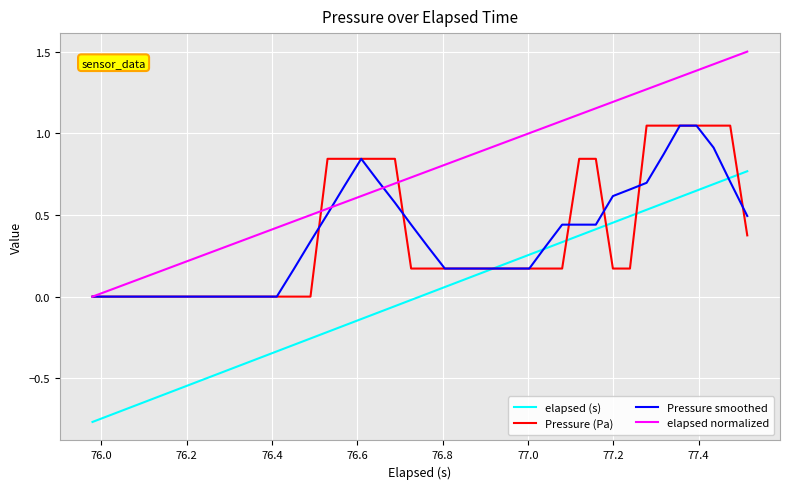

Which series has the largest total across all categories?

elapsed normalized